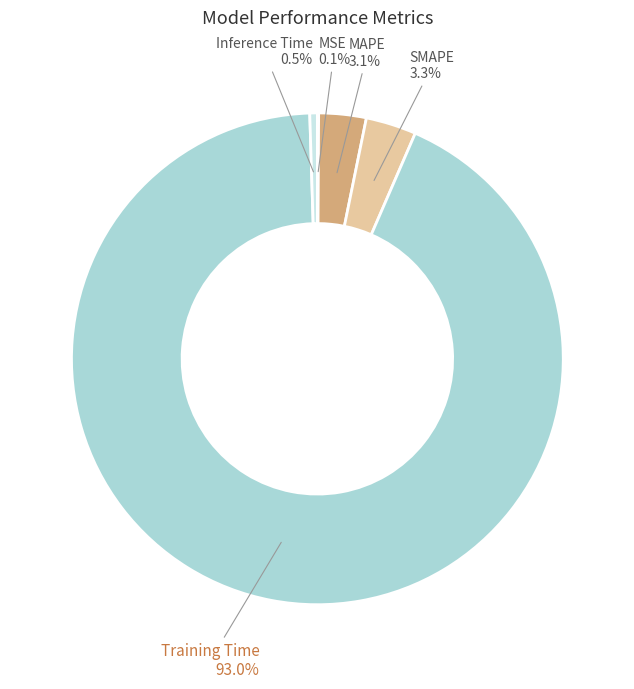

Do Training Time and SMAPE together represent more than half of the pie?

Yes